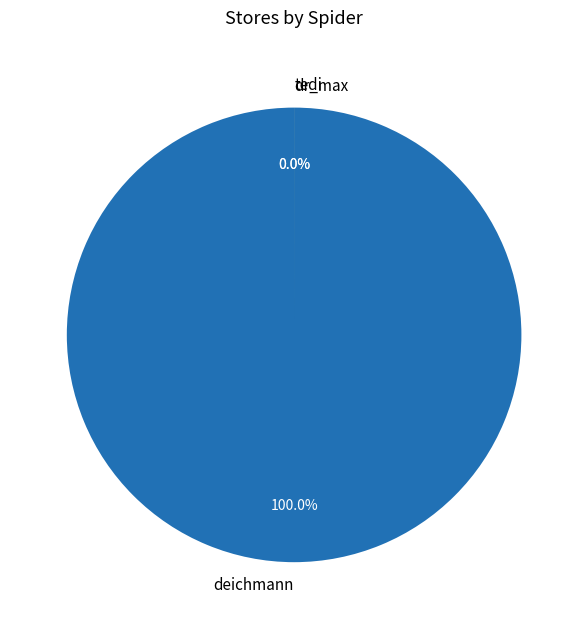

To the nearest percent, what portion does deichmann represent?

100%